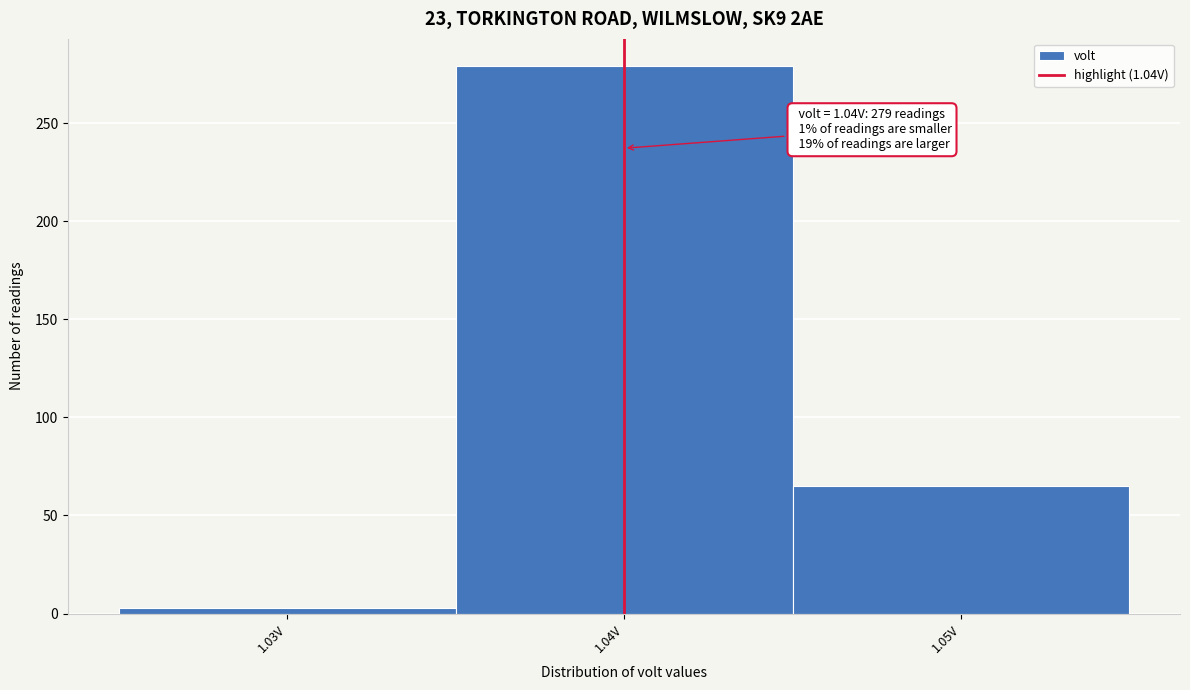

Which range on the x-axis has the tallest bar?

1.035 to 1.045